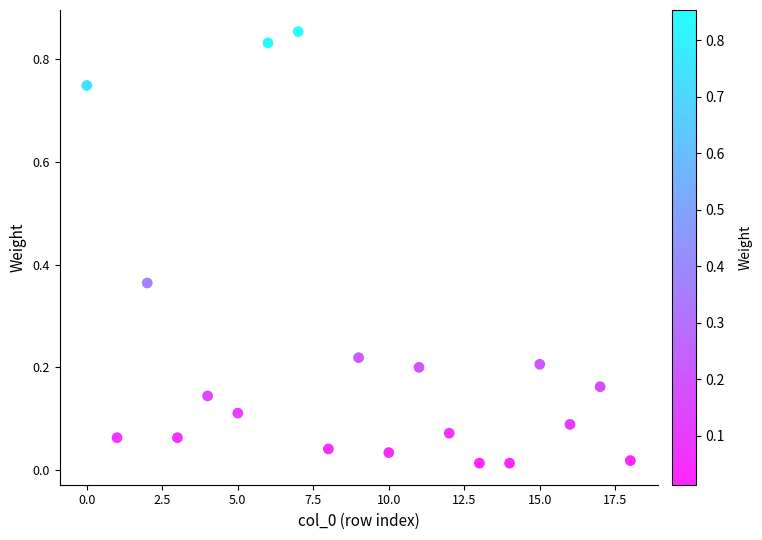

Count the number of points in this scatter plot.

19